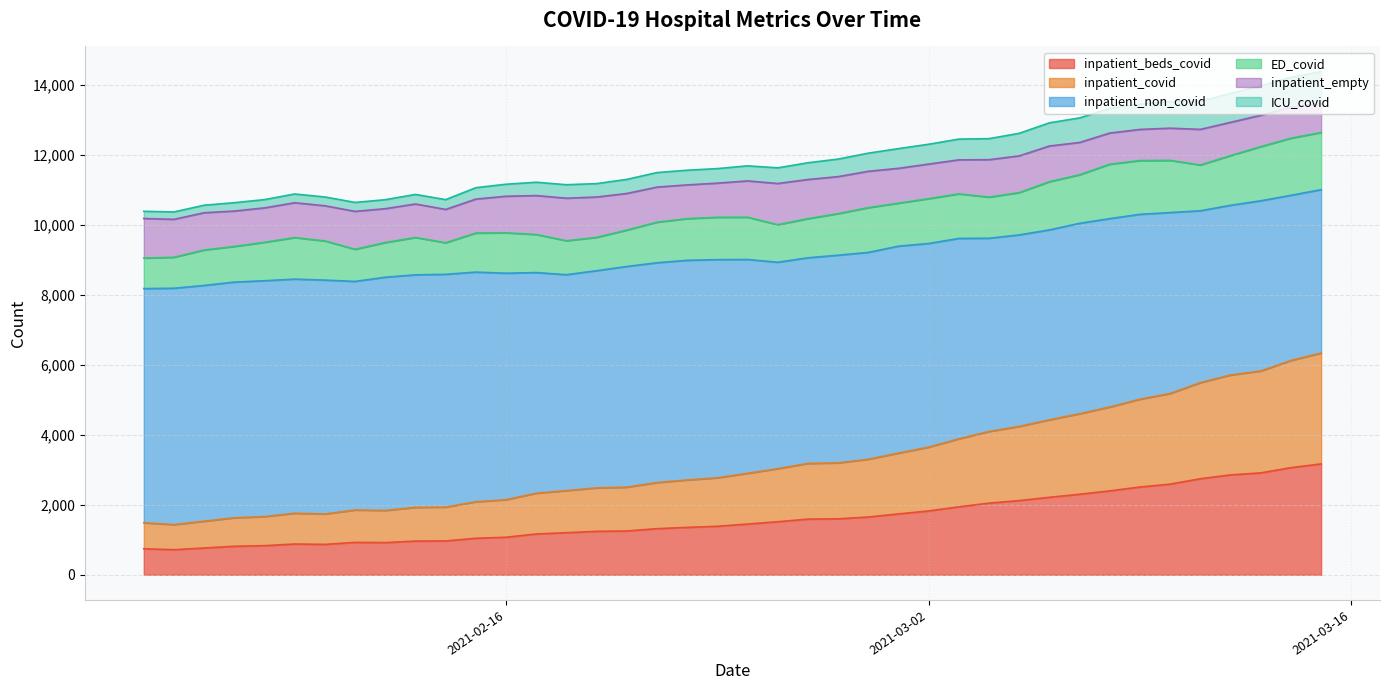

At how many categories does at least one series exceed 2030?

40